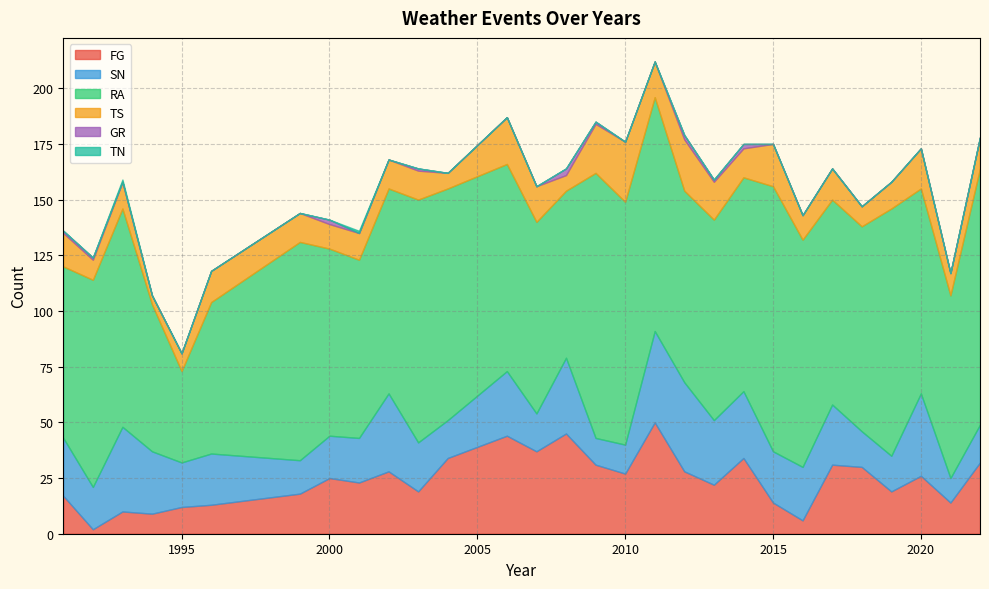

Count the number of data series in this chart.

6